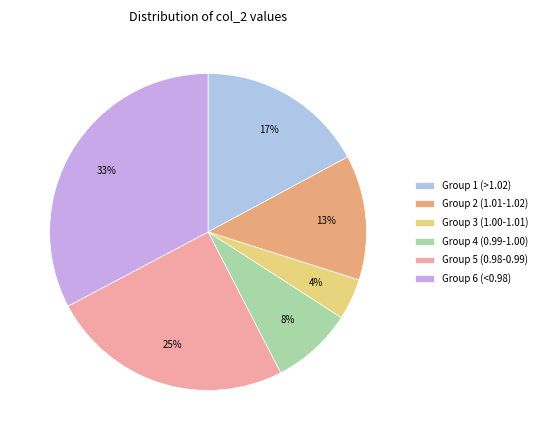

How many segments does this pie chart have?

6